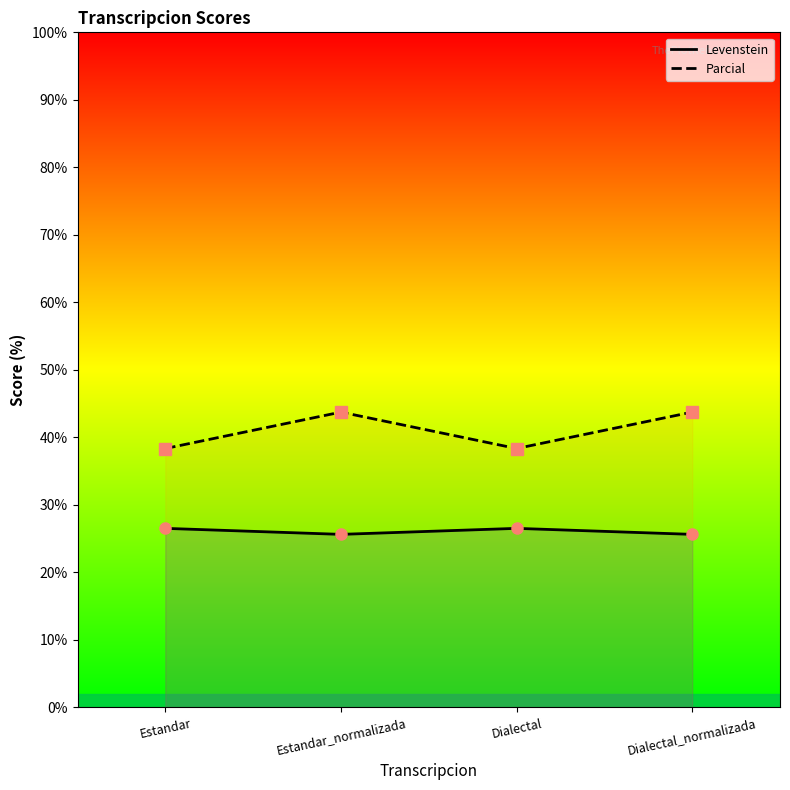

Where does the Levenstein series first go above 26?

Estandar